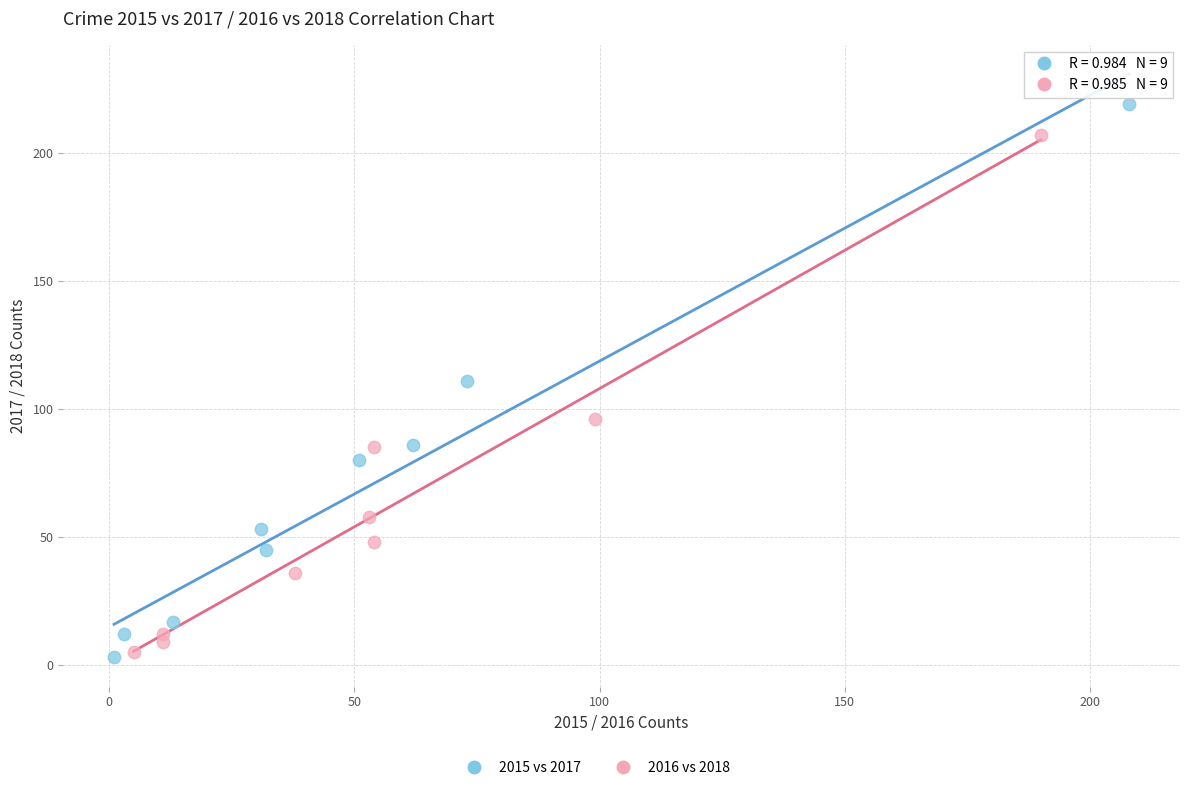

Which series reaches the maximum Y coordinate?

2015 vs 2017